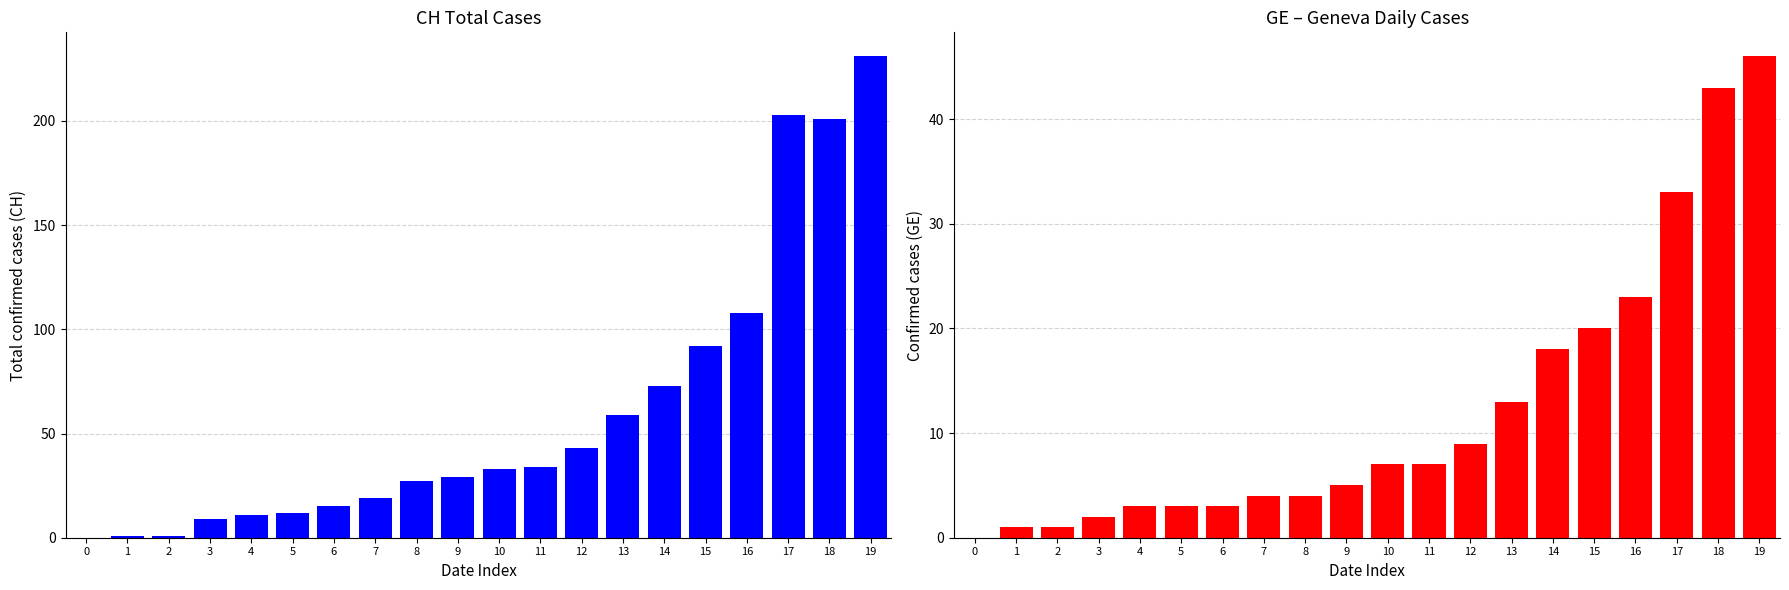

How many positive values does the GE series have?

19